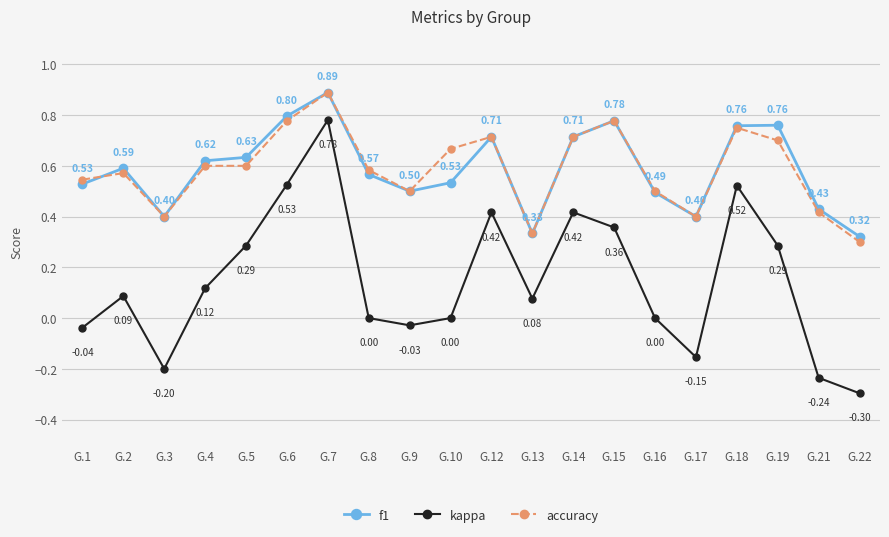

What is the value of the kappa point at the 16th from the left?

-0.2